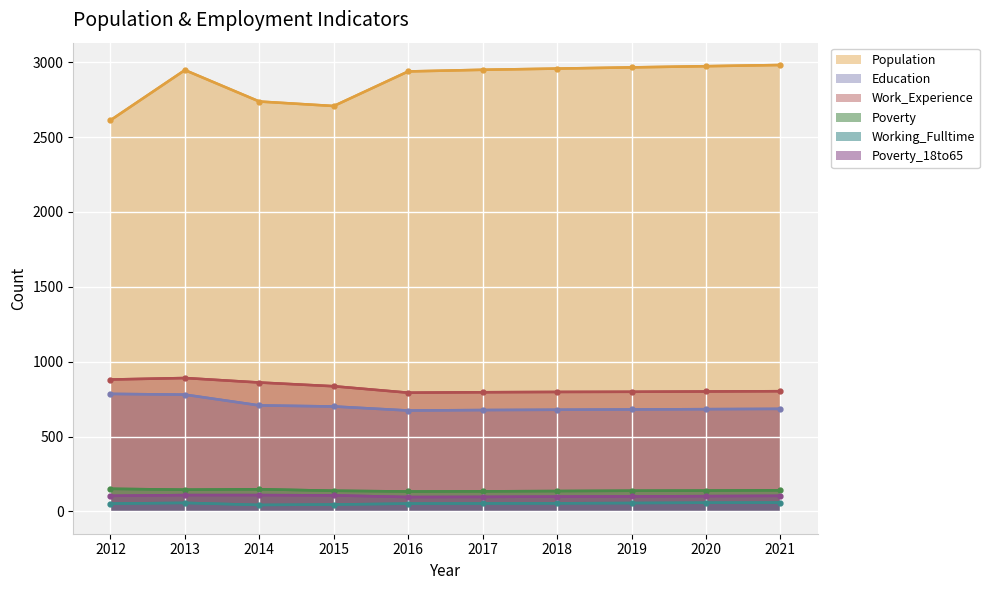

True or false: Poverty_18to65 and Population intersect in this chart.

False